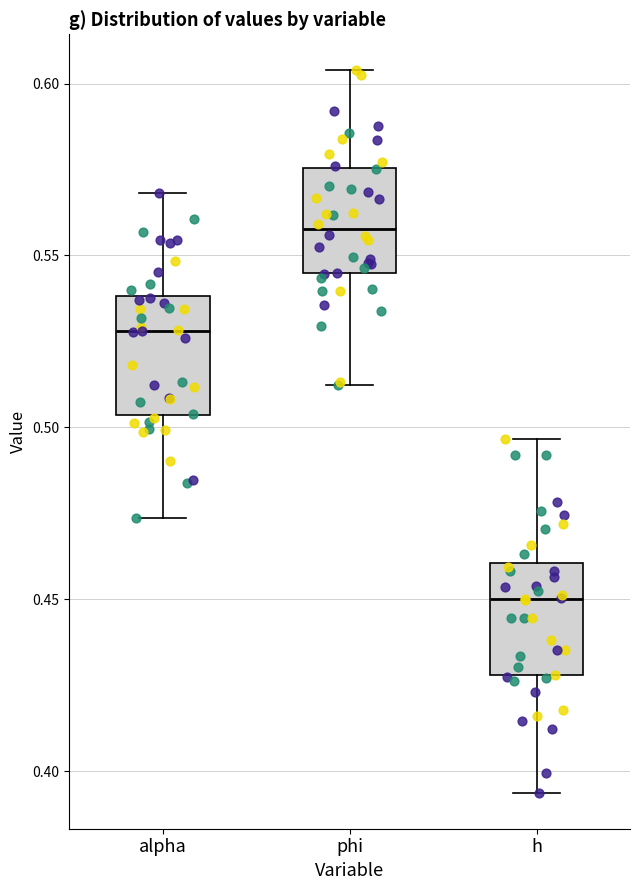

Reading left to right, read every box against the y-axis: the position of its median line, the range the box covers, and the ends of its whiskers. The values are not printed on the chart, so give them approximately, as read against the axis.

alpha: median 0.530, box 0.505 to 0.540, whiskers 0.475 to 0.570
phi: median 0.560, box 0.545 to 0.575, whiskers 0.510 to 0.605
h: median 0.450, box 0.430 to 0.460, whiskers 0.395 to 0.495